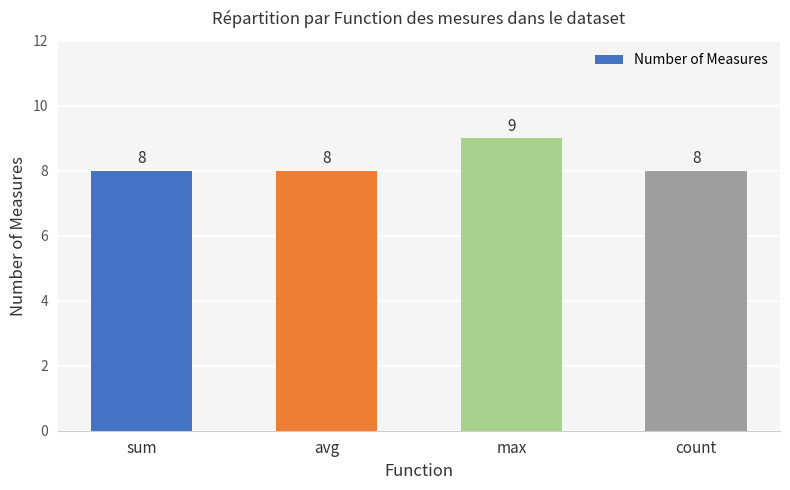

What is the sum of the values at count and max?

17